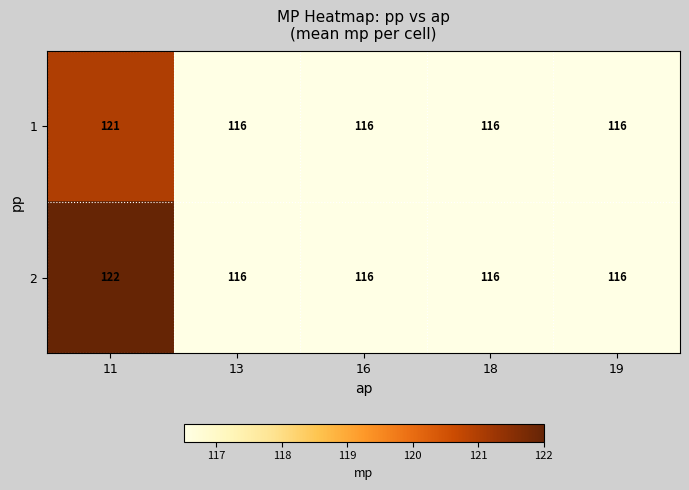

The value of 1 at 16 is 116. True or false?

True